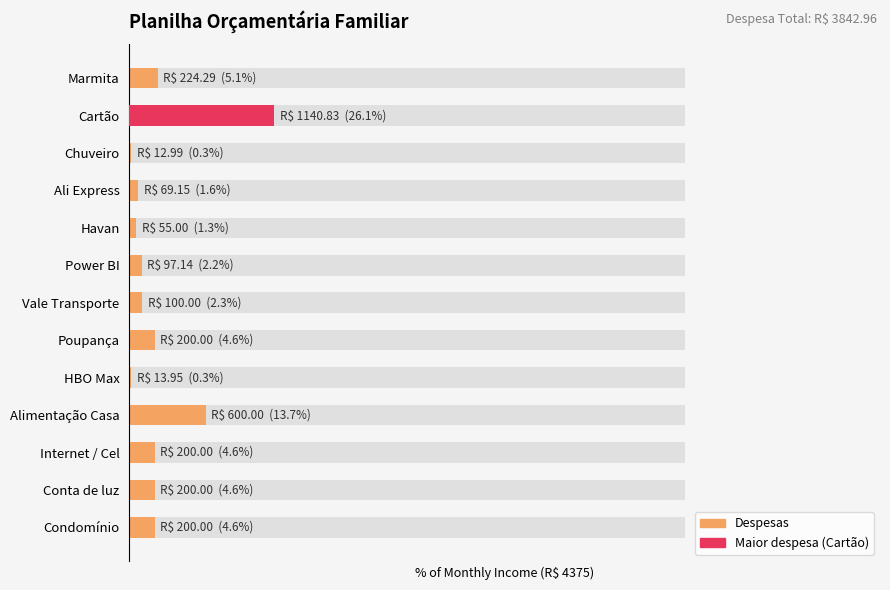

Between Conta de luz and Condomínio, which is larger?

Conta de luz